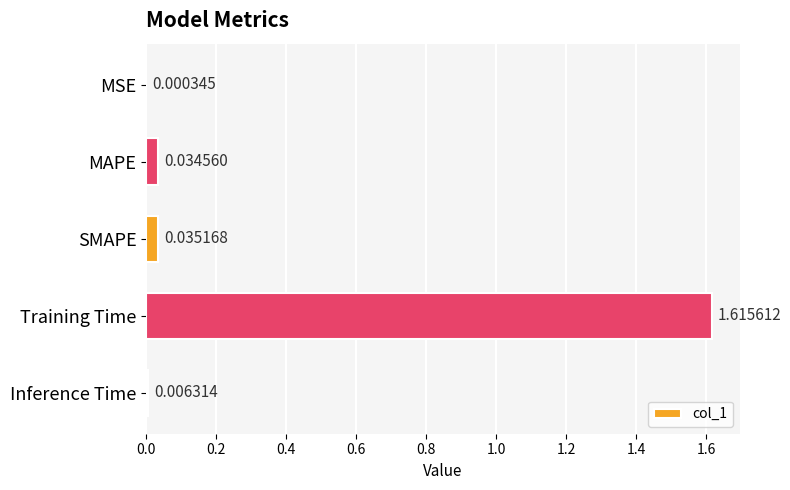

Which category has the highest value across all series?

Training Time